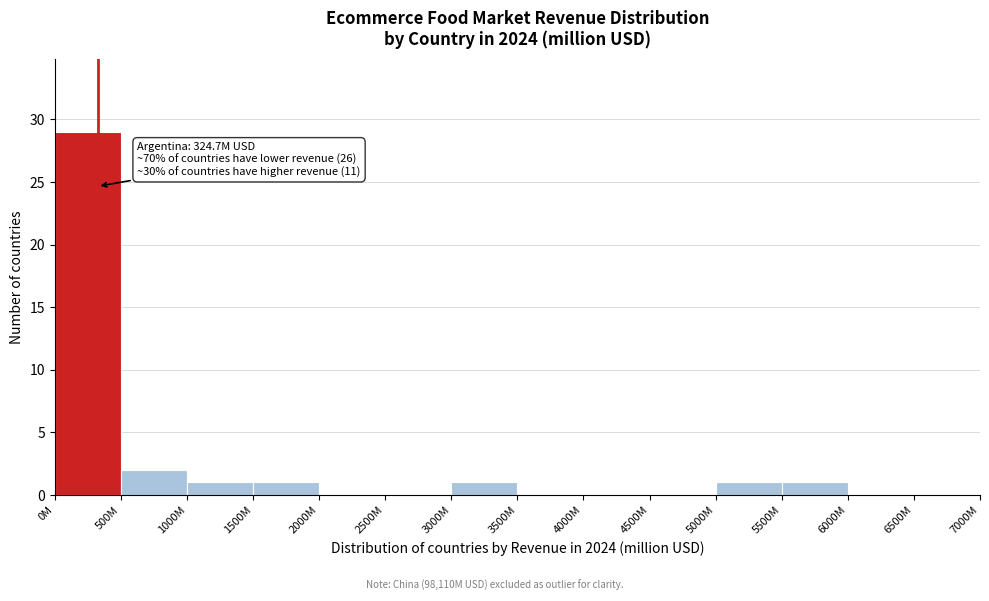

Reading left to right, extract all data points from this chart.

0M=29	500M=2	1000M=1	1500M=1	2000M=0	2500M=0	3000M=1	3500M=0	4000M=0	4500M=0	5000M=1	5500M=1	6000M=0	6500M=0